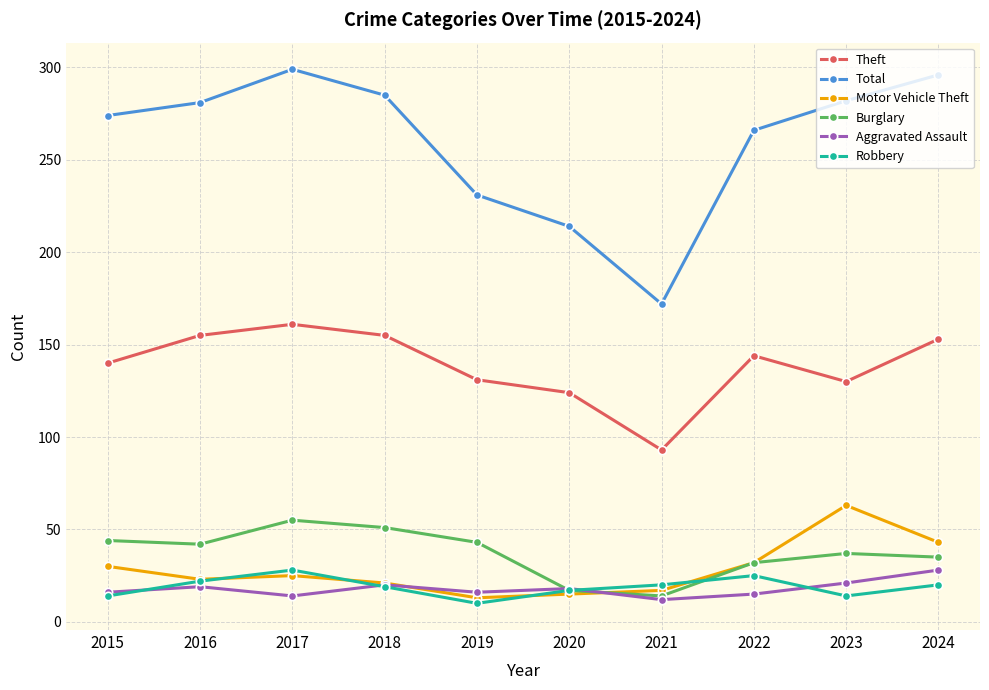

True or false: Robbery has a value of 20 at 2024.

True